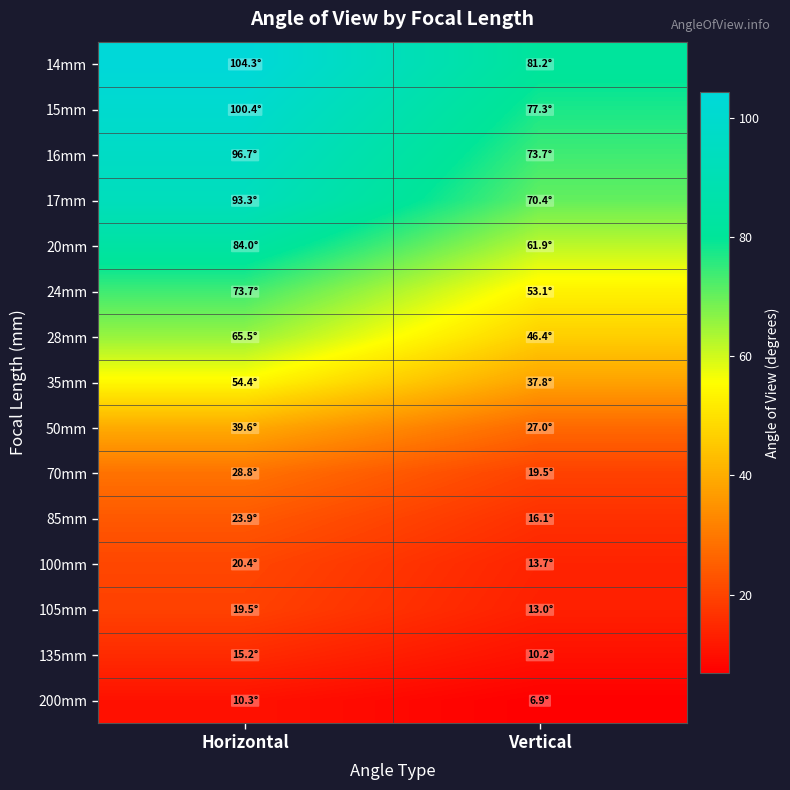

Which series has the largest total across all categories?

14mm